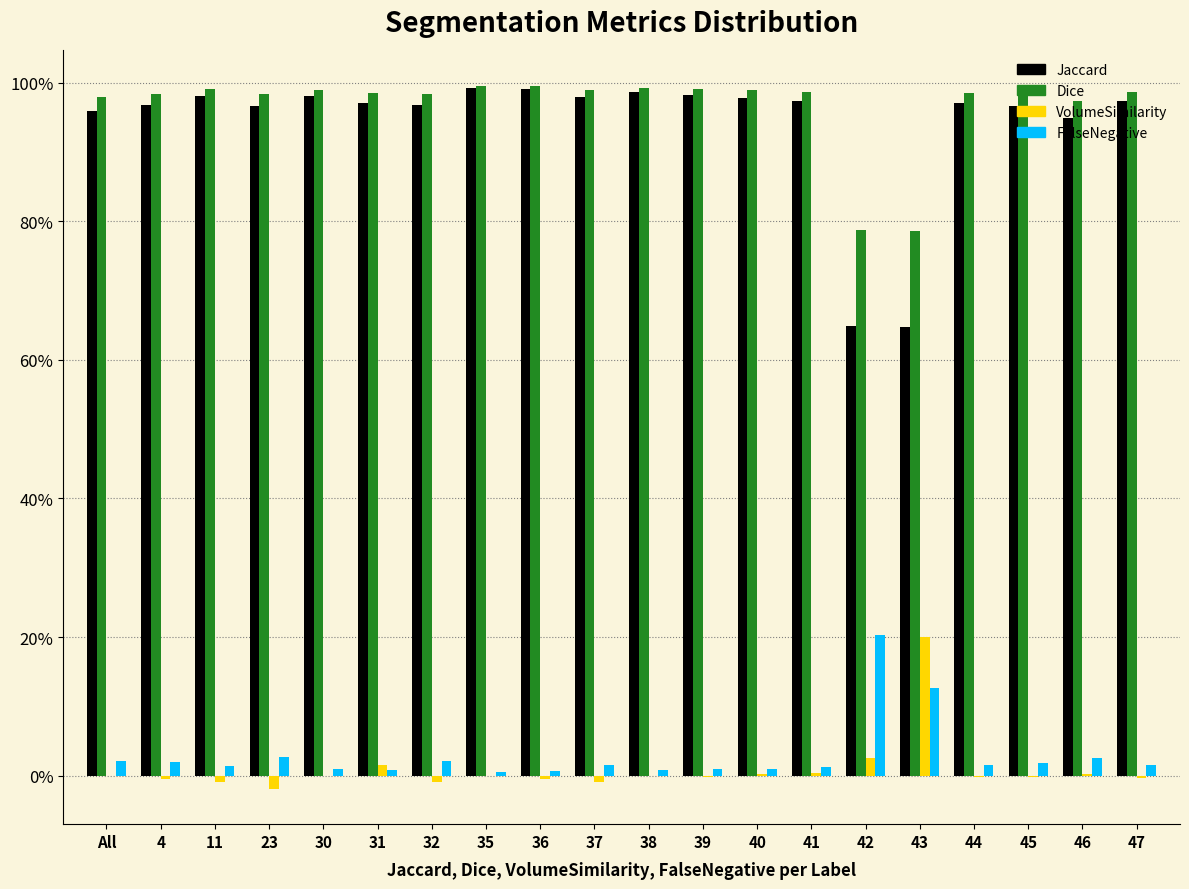

Does the chart contain stacked bars?

No